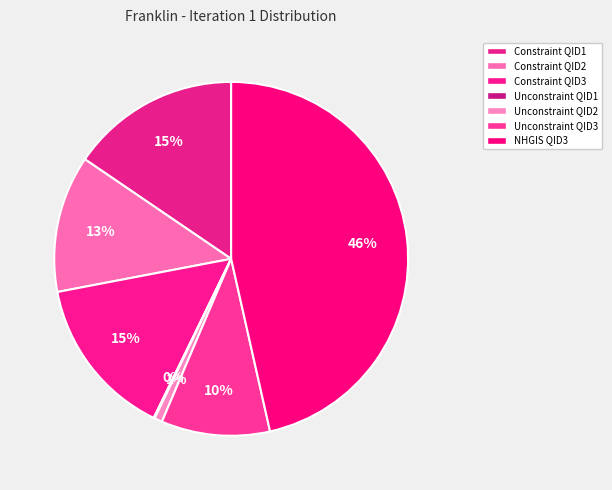

What percentage is the Constraint QID1 slice, to the nearest percent?

15%